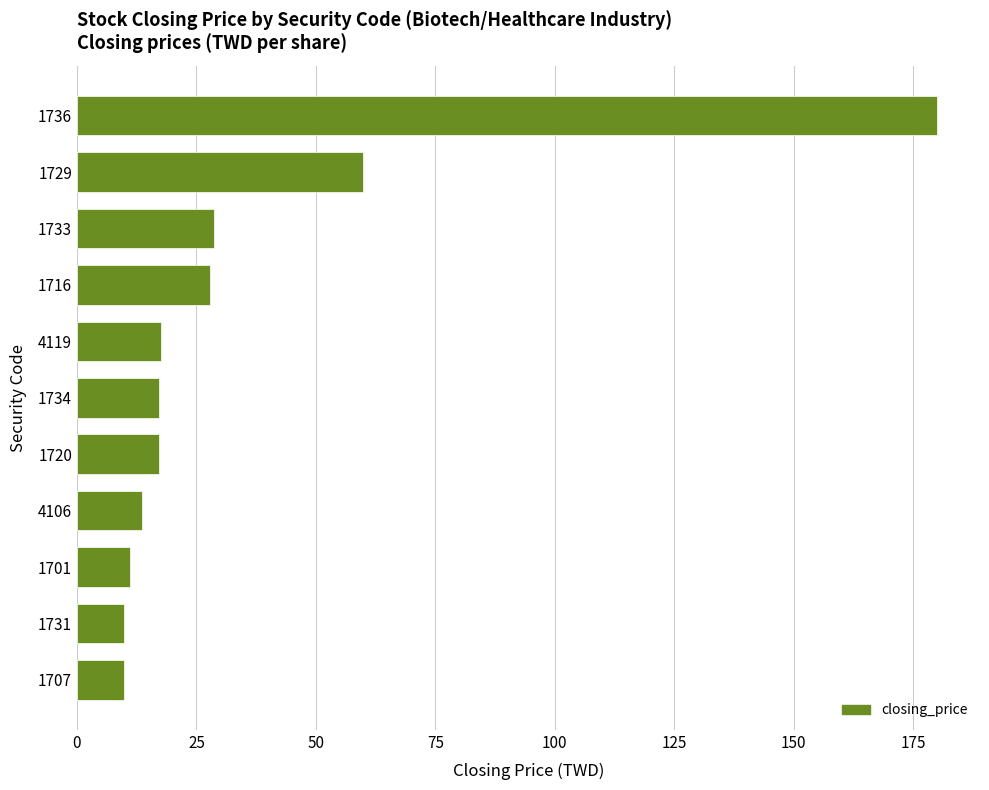

What value does the data have at 1736?

180.0